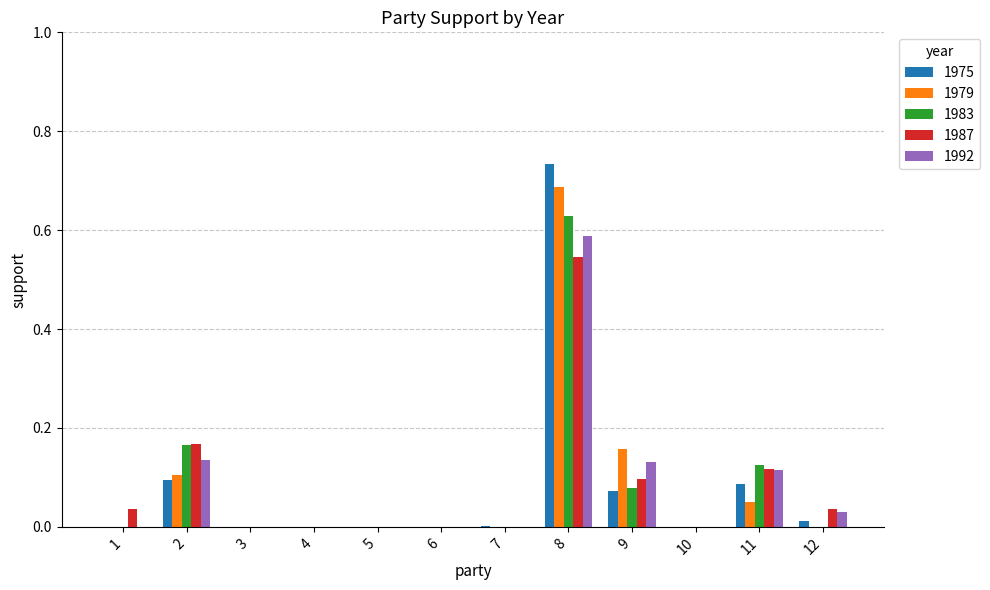

True or false: 1979 has a value of 0.5 at 12.

False